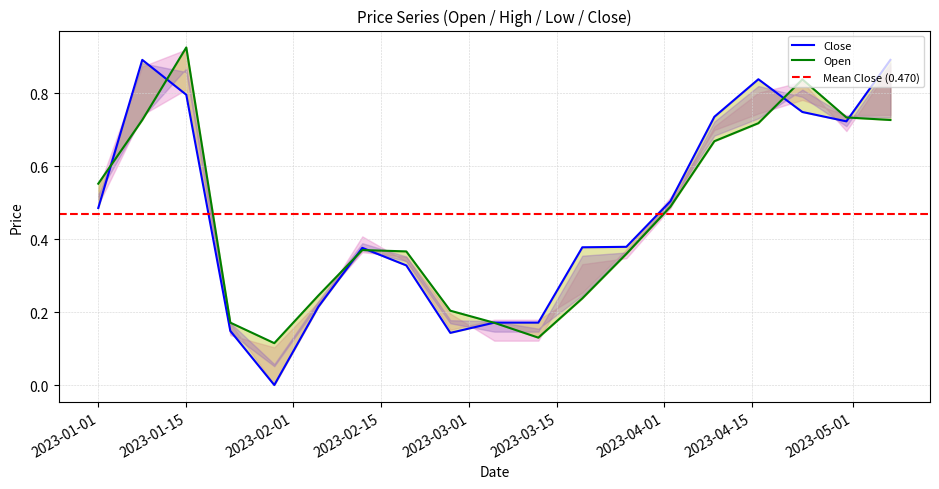

The Open series shows 0.6 at 2023-01-01. True or false?

True